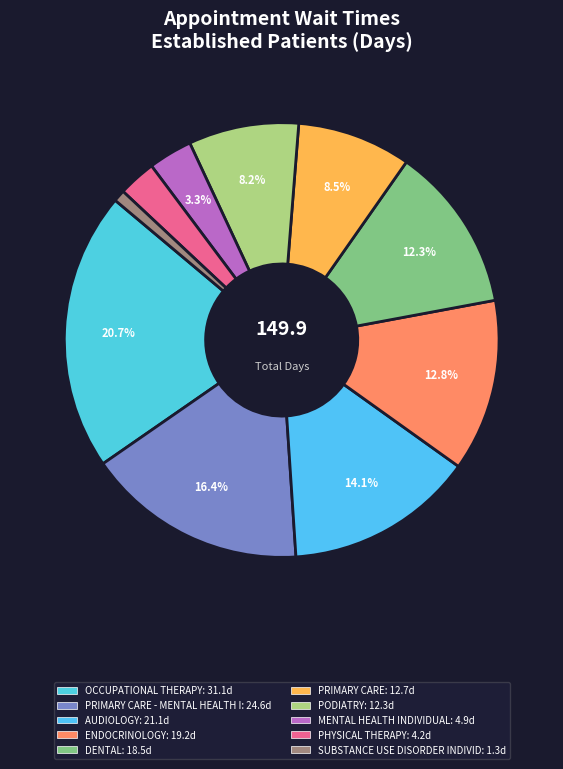

How many slices are in this pie chart?

10